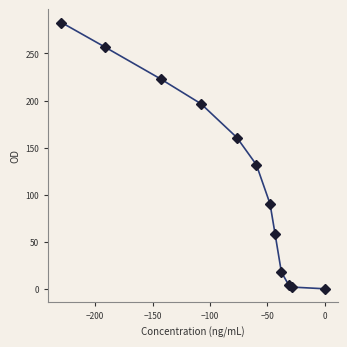

What is the maximum value shown in the chart?

282.9